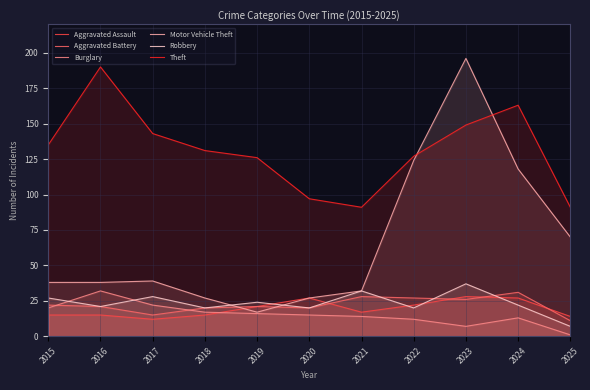

How many data points does each series have?

11